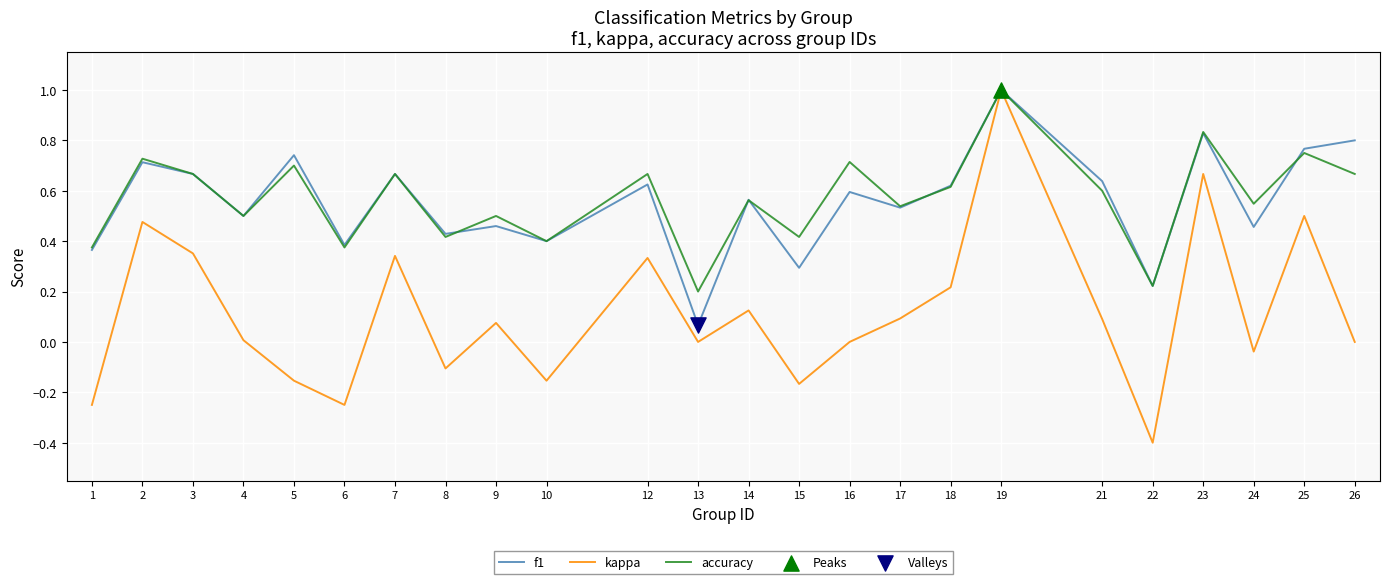

At which category is the sum across all series the highest?

19